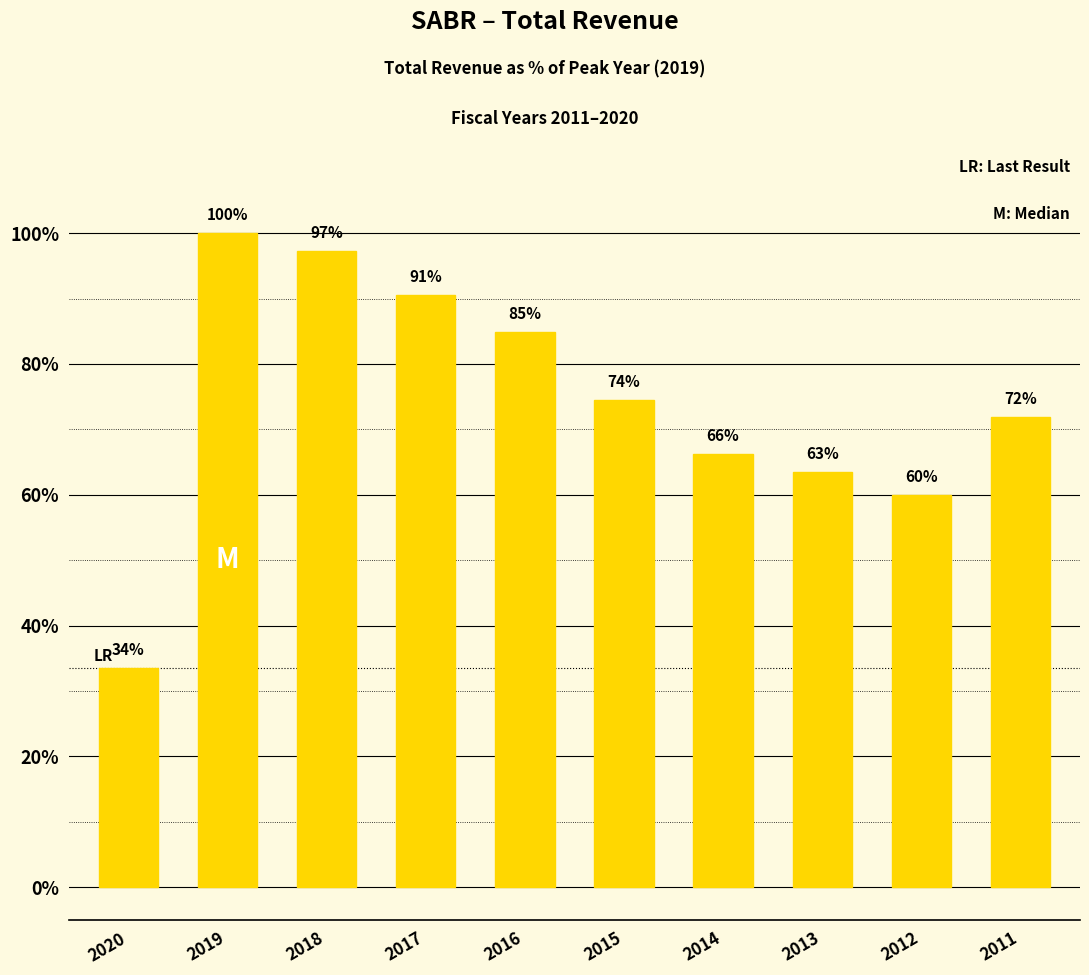

How many bars are there in total?

10